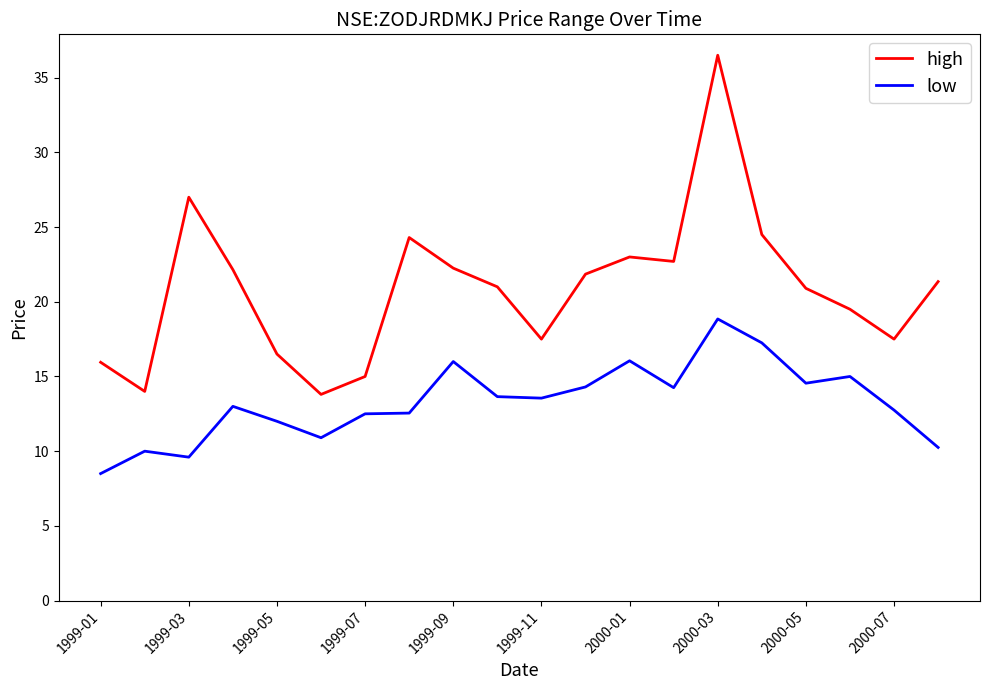

Is this an area chart (filled region under the line)?

No